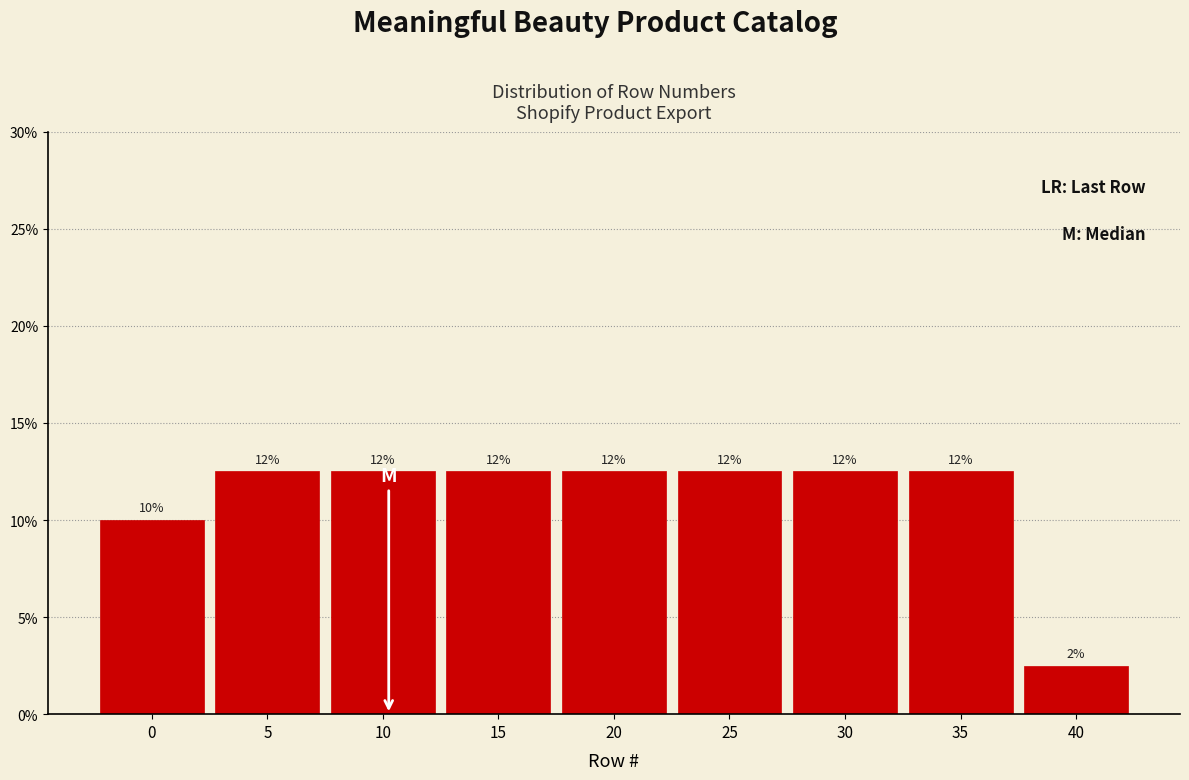

Are the bars horizontal?

No